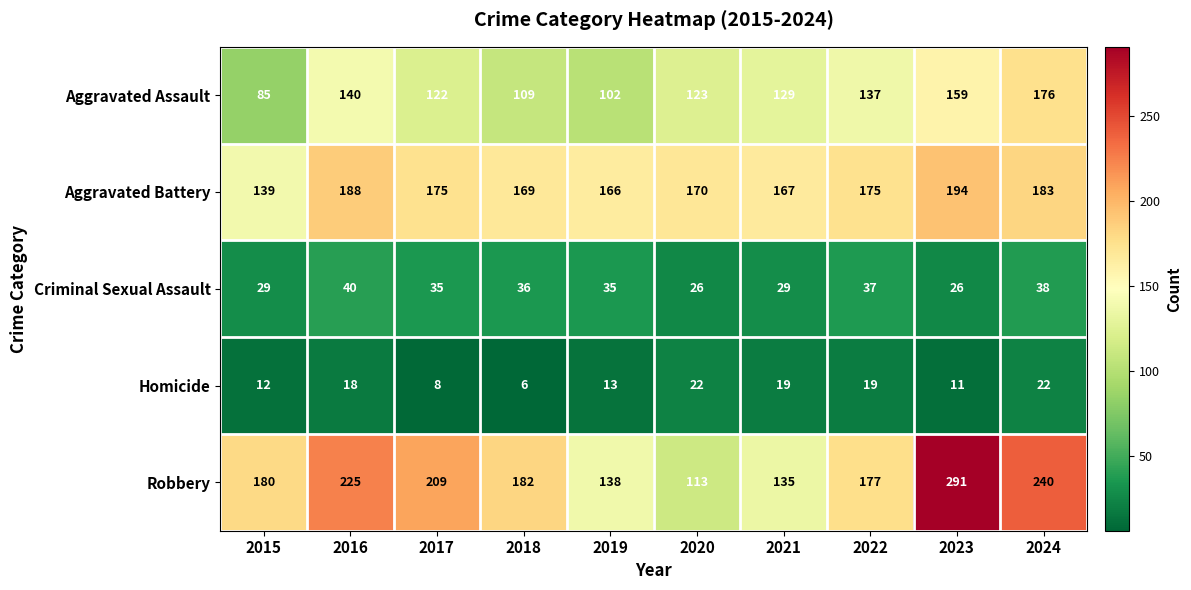

Which label corresponds to the largest value in the chart?

2023